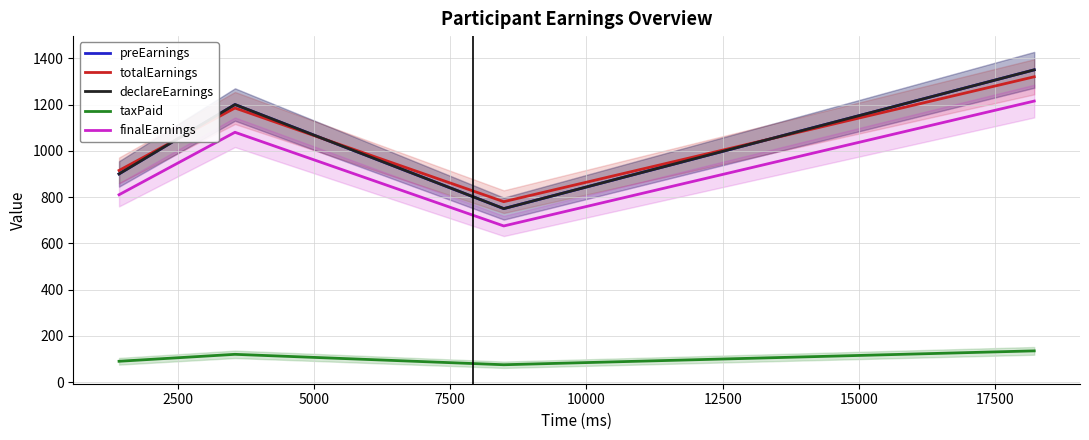

The value of taxPaid at 0 is 47. True or false?

False